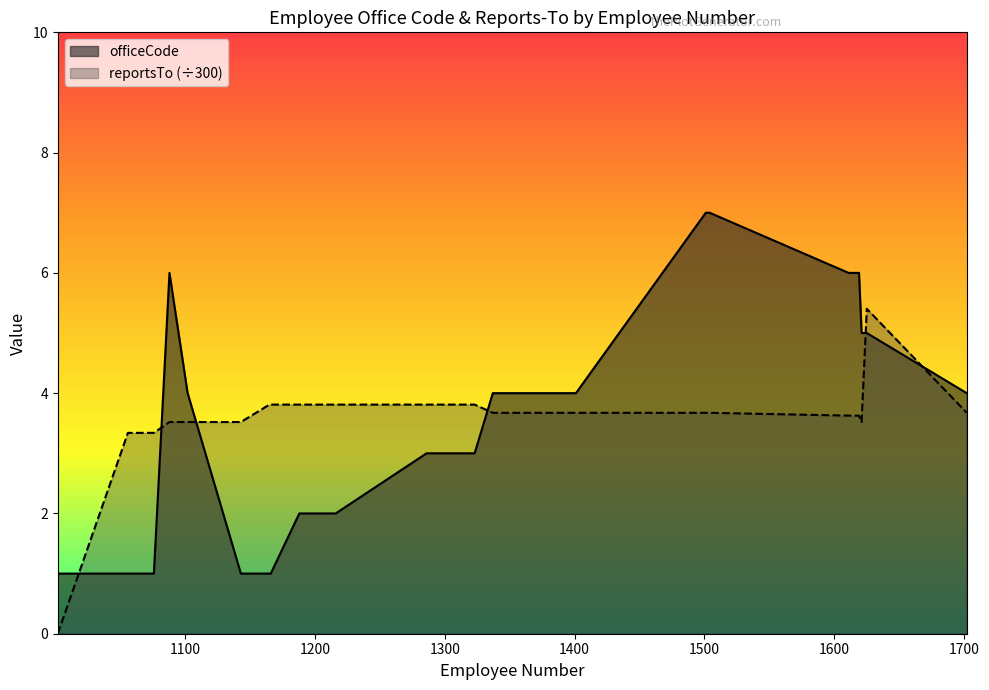

What is the difference between the maximum and minimum values in the reportsTo series?

5.4